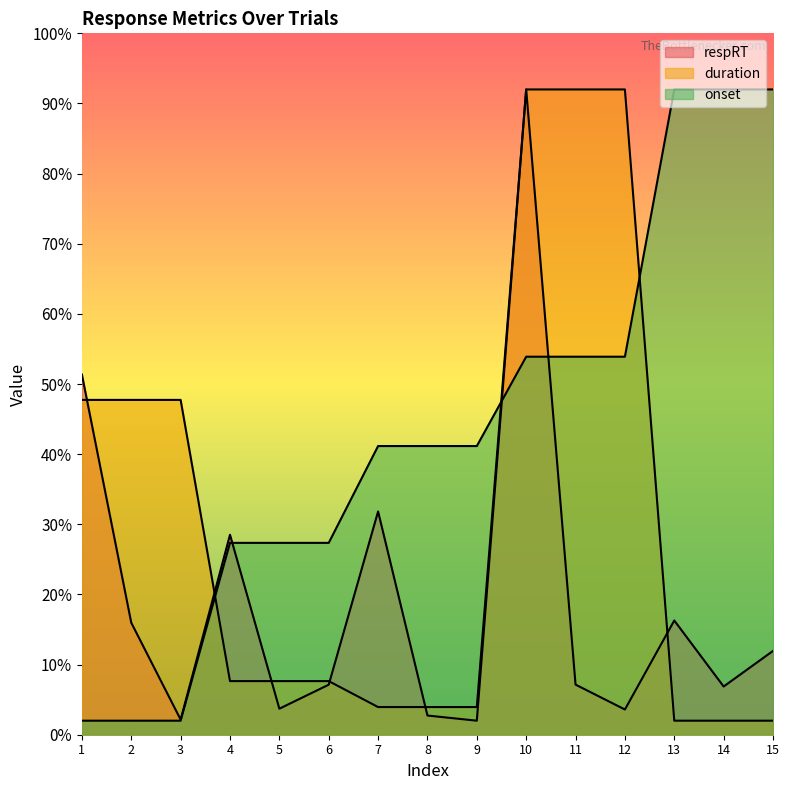

Which category has the lowest value across all series?

9